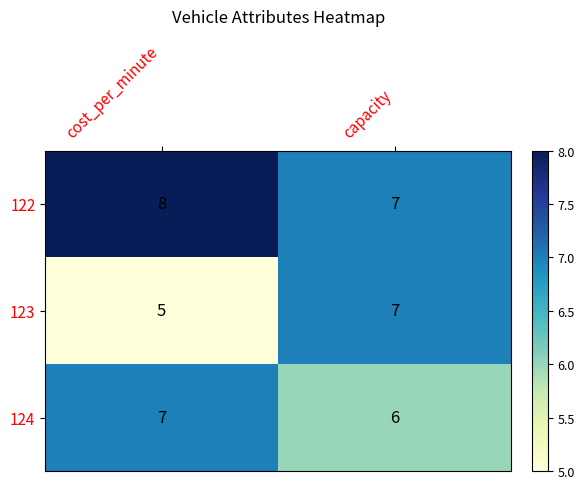

Count the number of categories in the chart.

2